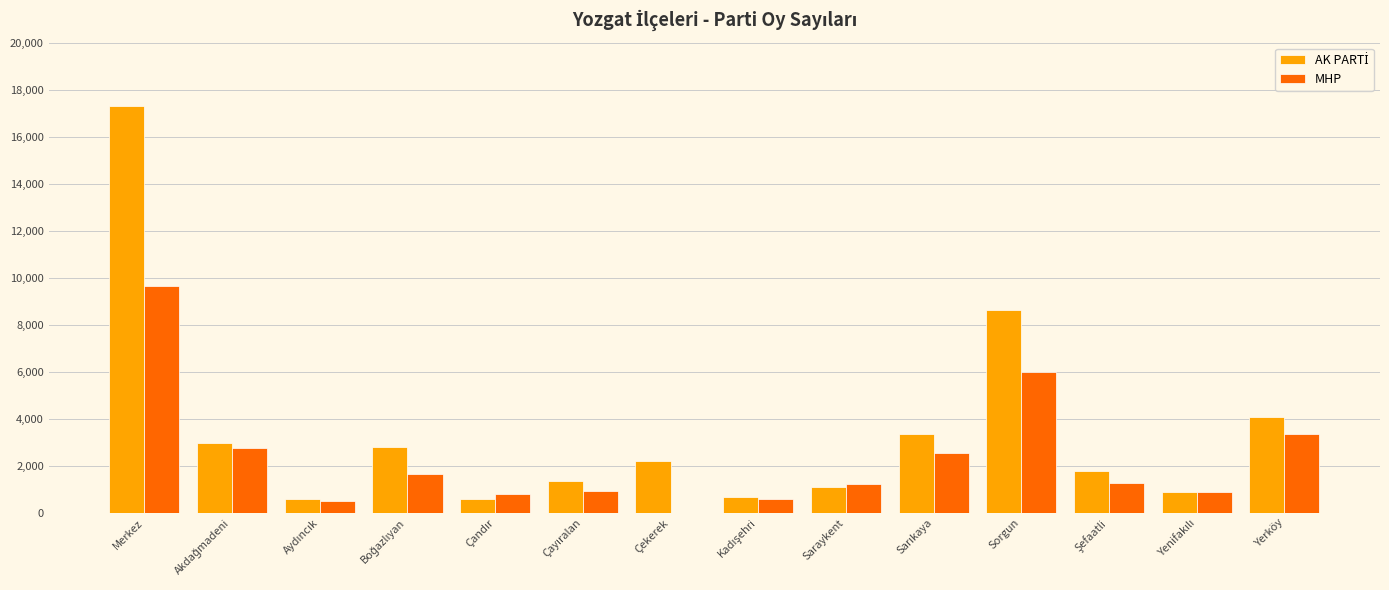

At which label does MHP reach its peak?

Merkez